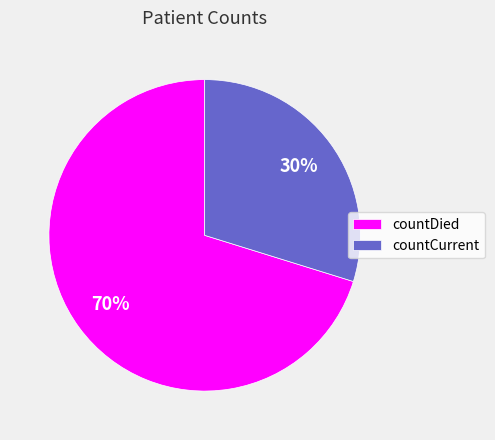

To the nearest percent, what percentage of the pie is countCurrent?

30%